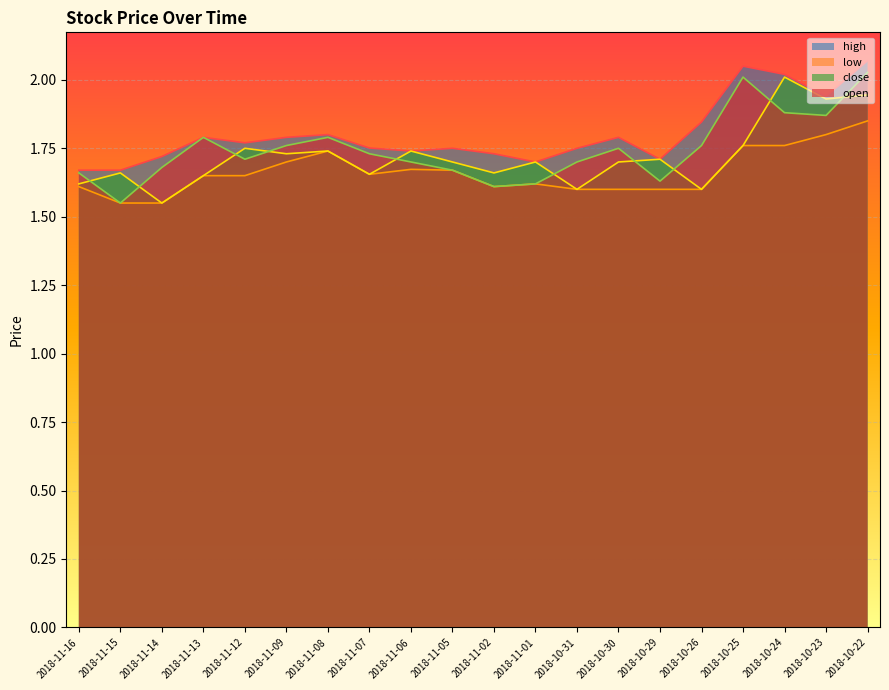

What is the smallest value displayed?

1.5